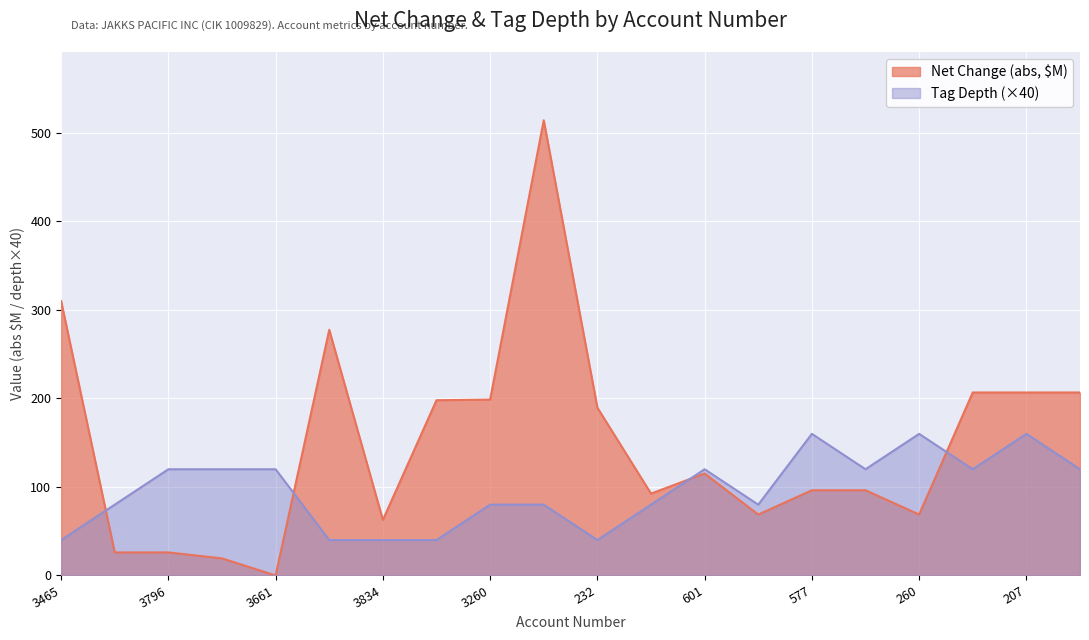

Reading left to right, list all the values displayed in this chart.

tag_depth: 40.0	80.0	120.0	120.0	120.0	40.0	40.0	40.0	80.0	80.0	40.0	80.0	120.0	80.0	160.0	120.0	160.0	120.0	160.0	120.0
net_change_abs: 310.0	26.0	26.0	19.3	0.0	277.5	62.7	198.0	198.7	514.3	189.6	92.5	115.2	68.8	96.3	96.3	68.8	206.8	206.8	206.8